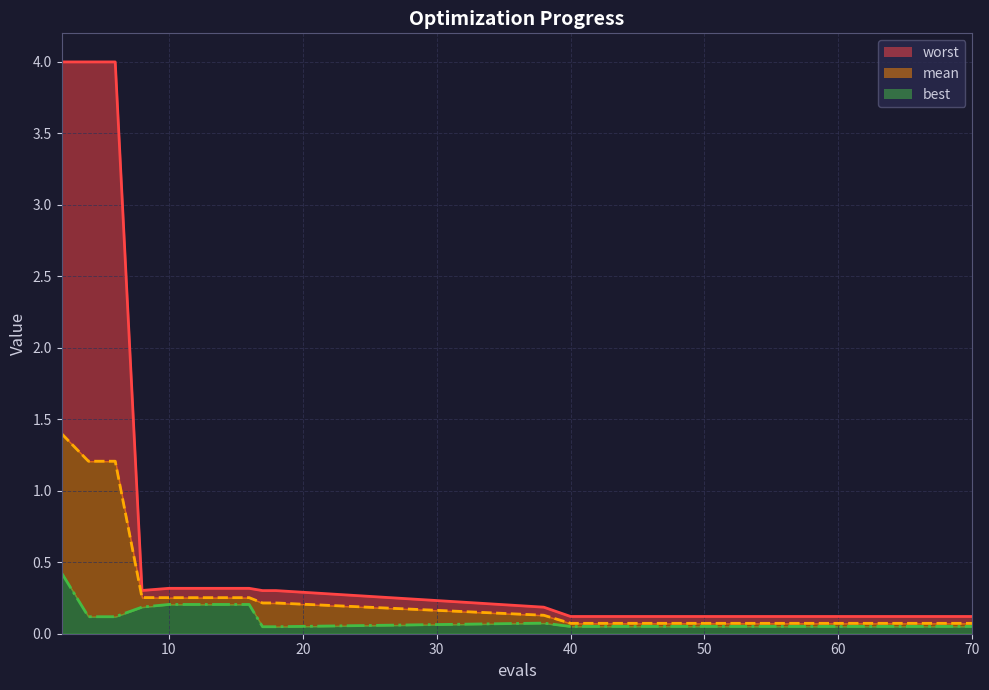

True or false: worst and mean cross at least once.

False